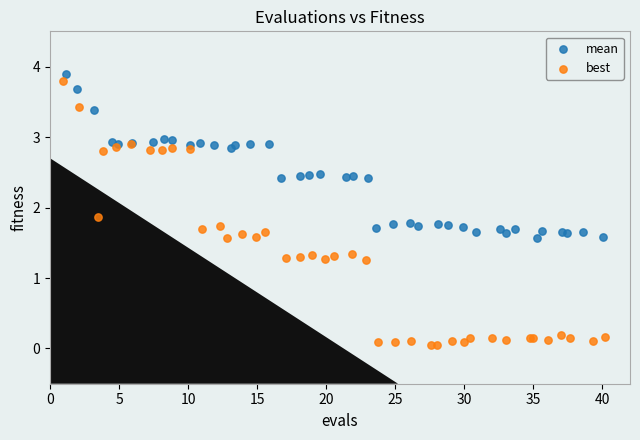

Which series reaches the minimum Y coordinate?

best